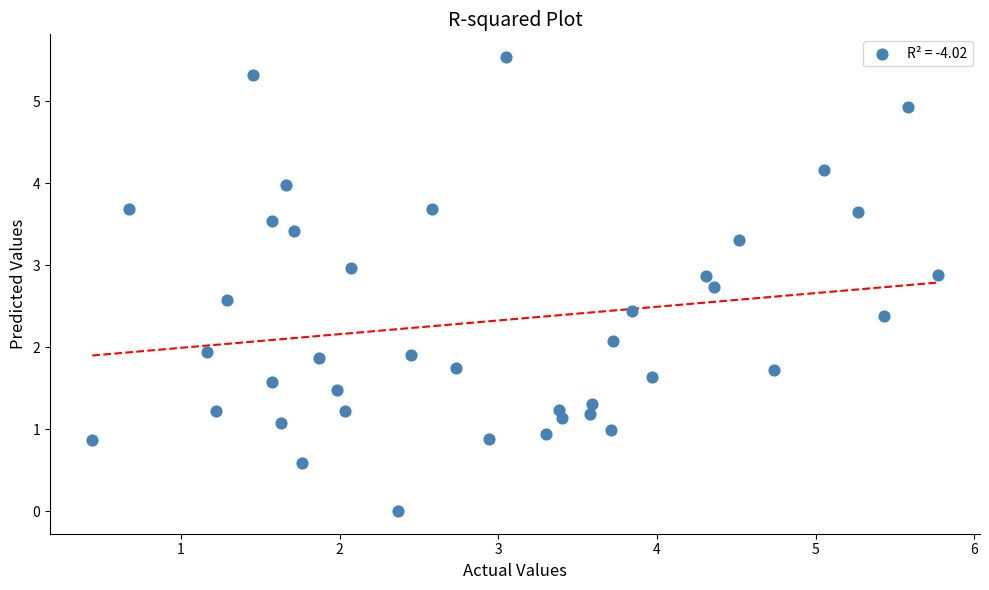

What is the range of X values (max minus min)?

5.3